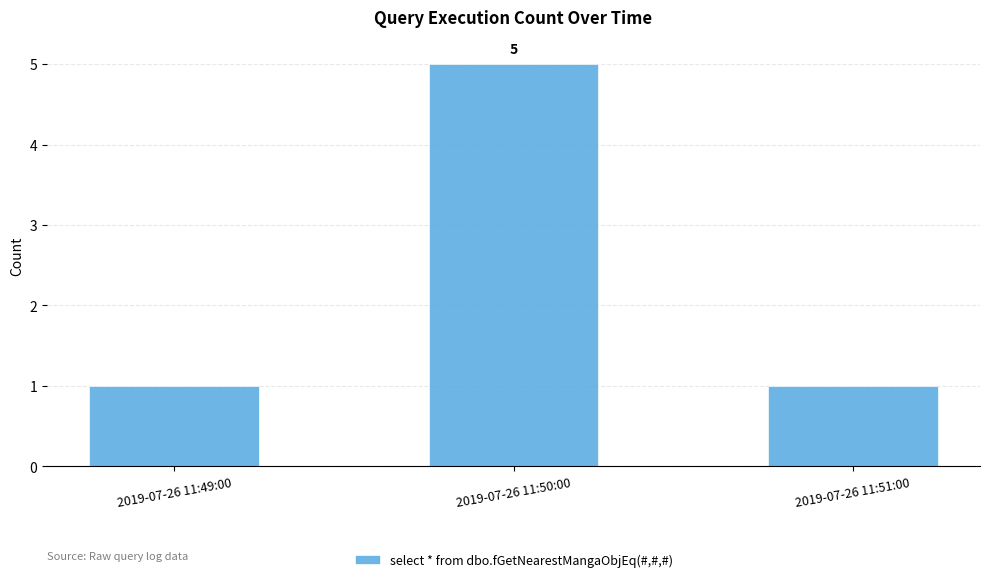

What is the value of the 3rd bar from the left?

1